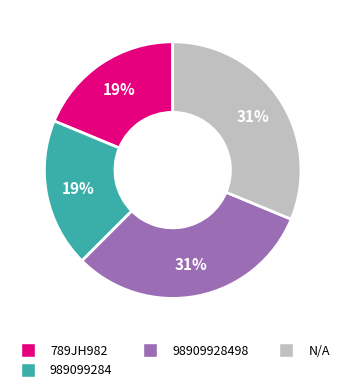

Does N/A account for over 50% of the chart?

No